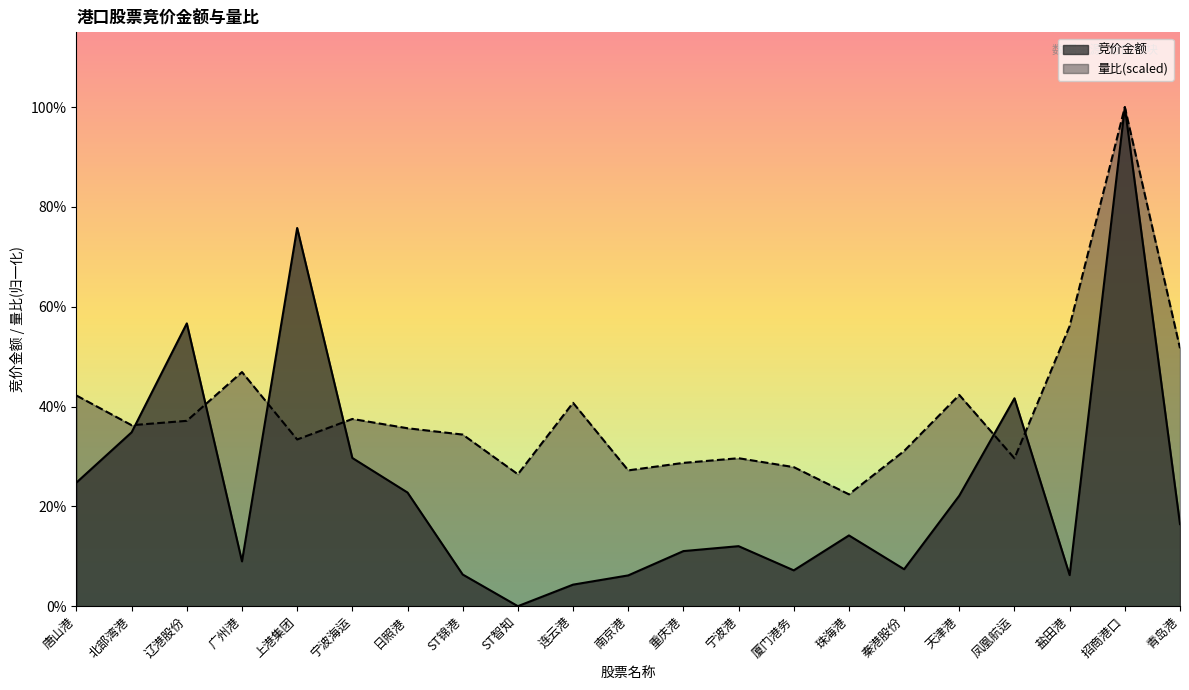

Reading right to left, what are all the values shown in this chart?

竞价金额: 青岛港=503516.0	招商港口=3061760.0	盐田港=190618.0	凤凰航运=1275660.0	天津港=678032.0	秦港股份=226723.0	珠海港=434070.0	厦门港务=219772.0	宁波港=368212.0	重庆港=337976.0	南京港=188832.0	连云港=132136.0	ST智知=0.0	ST锦港=194250.0	日照港=697290.0	宁波海运=909356.0	上港集团=2320568.0	广州港=274833.0	辽港股份=1735104.0	北部湾港=1066800.0	唐山港=758540.0
量比: 青岛港=1582571.1	招商港口=3061760.0	盐田港=1718654.8	凤凰航运=907262.3	天津港=1296165.7	秦港股份=952311.3	珠海港=686267.5	厦门港务=853285.6	宁波港=907882.7	重庆港=879246.1	南京港=833316.0	连云港=1247905.2	ST智知=809415.7	ST锦港=1052969.7	日照港=1091757.7	宁波海运=1148768.4	上港集团=1022765.2	广州港=1436436.2	辽港股份=1137278.9	北部湾港=1110364.7	唐山港=1292594.6